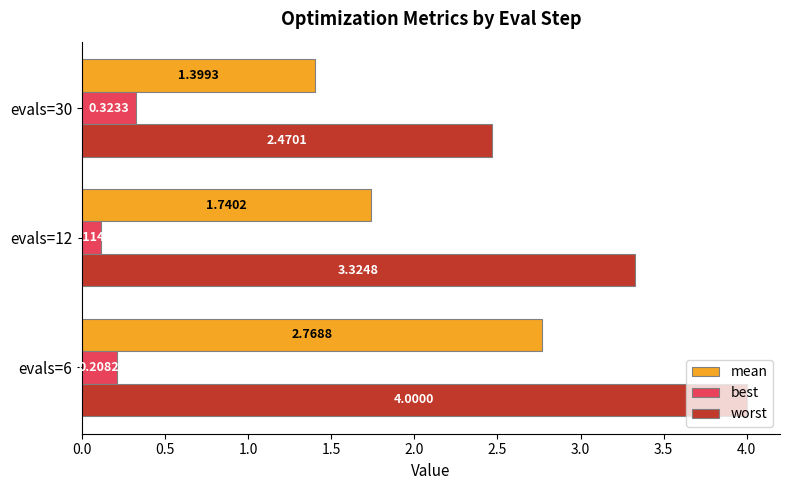

List the series in order of their peak value, highest first.

worst, mean, best